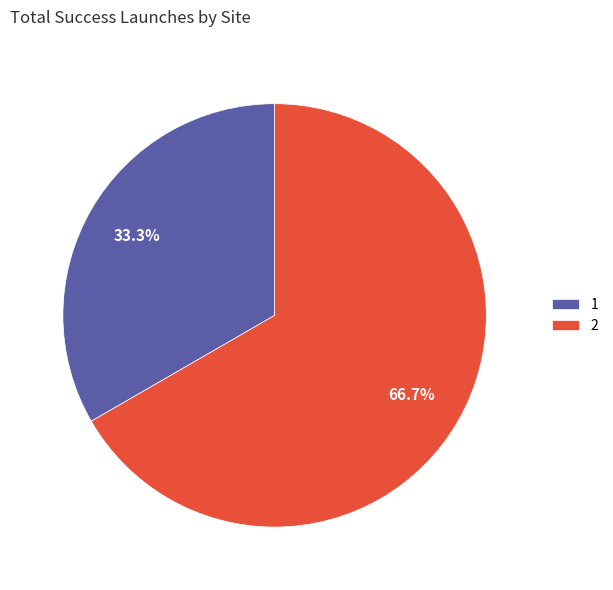

True or false: 1 accounts for 20% of the total.

False